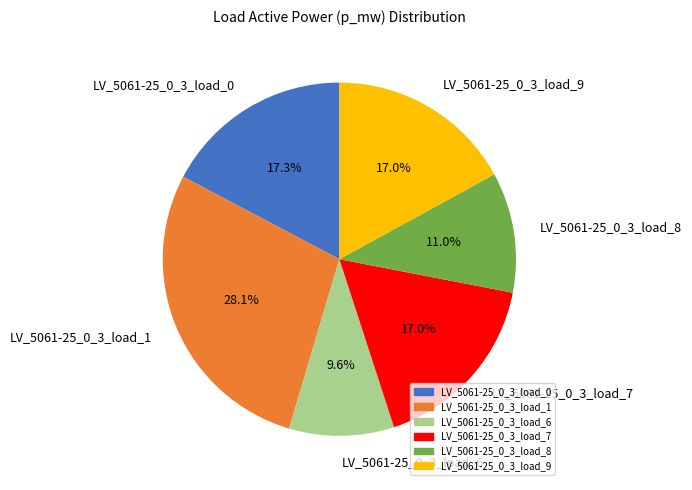

What percentage is NOT represented by LV_5061-25_0_3_load_0?

82.7%